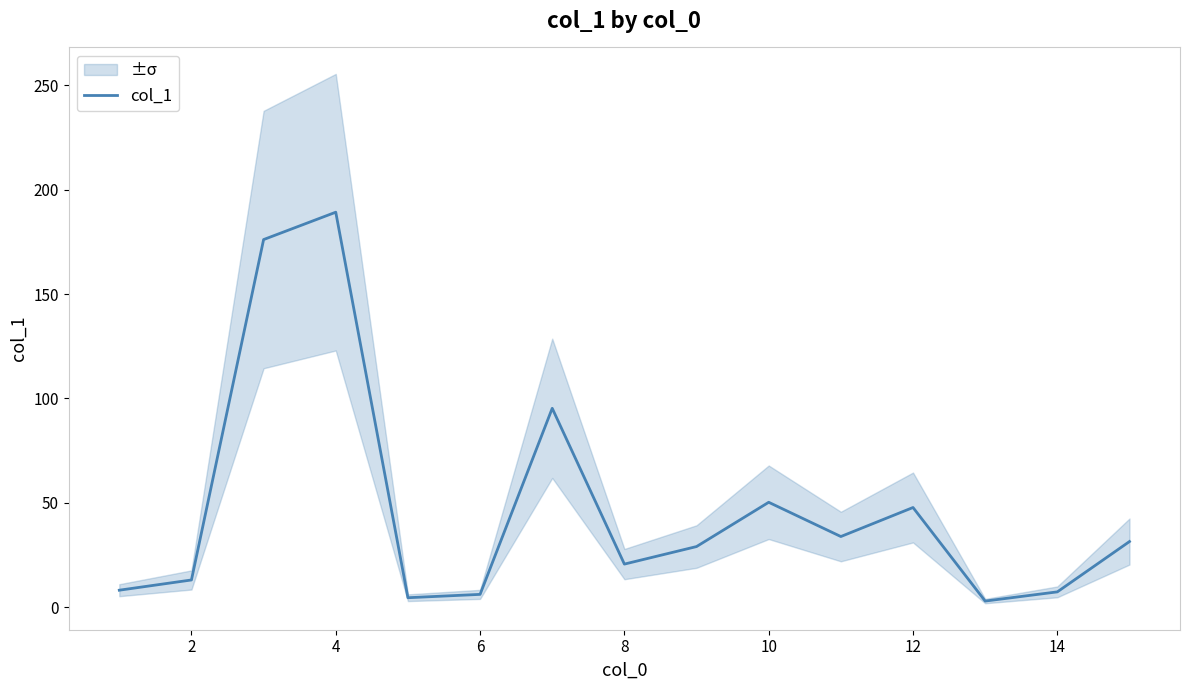

Is it true that col_1 equals 6.2 at 6?

True